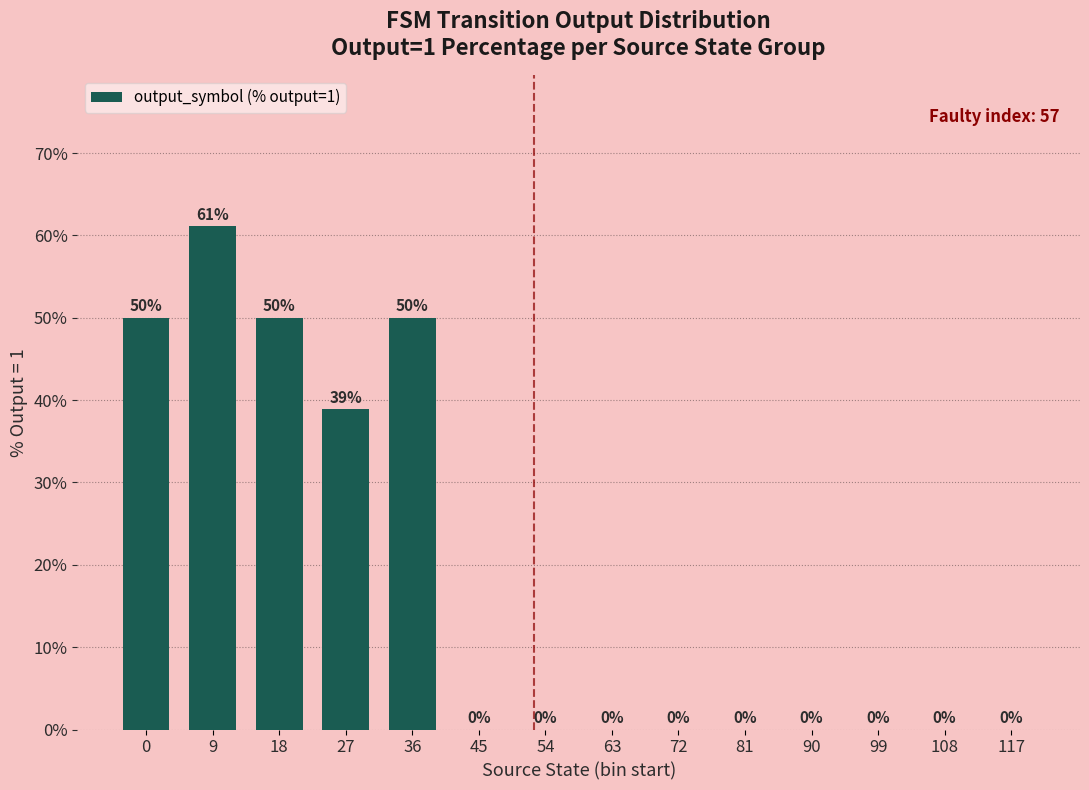

Are the bars grouped side by side (vs. stacked)?

No